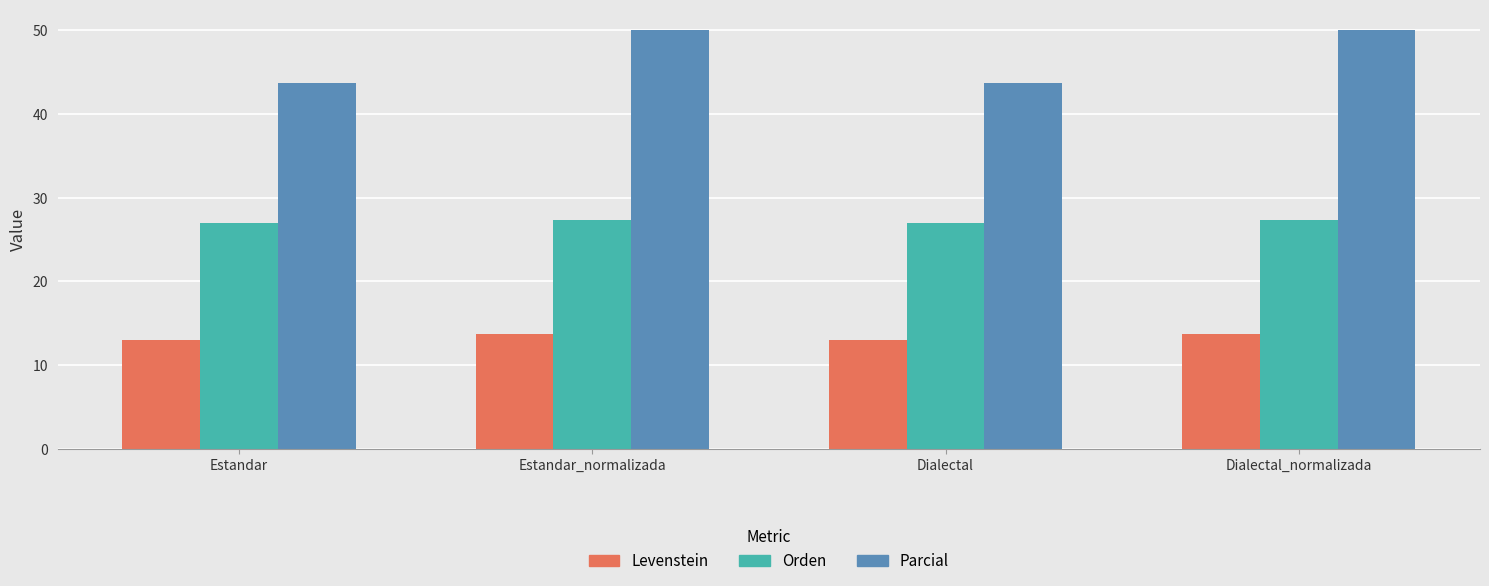

What is the sum of the Levenstein values at Estandar and Dialectal?

26.0